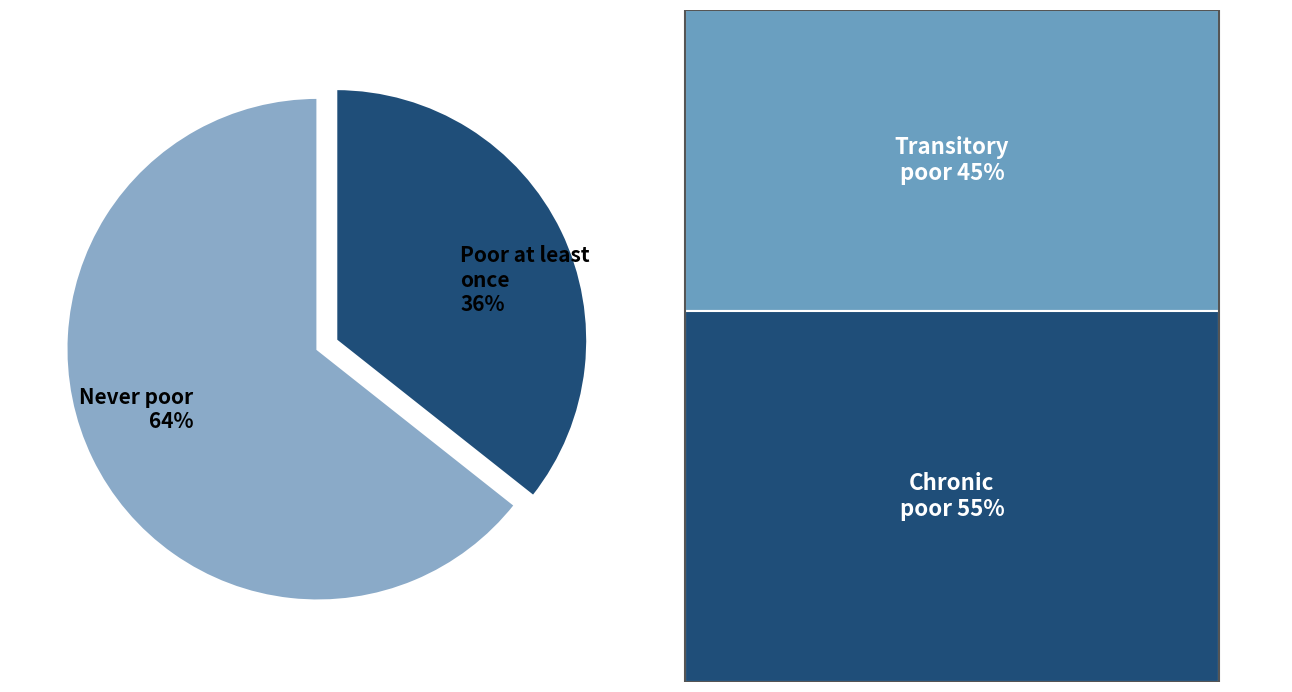

How many segments does this pie chart have?

2